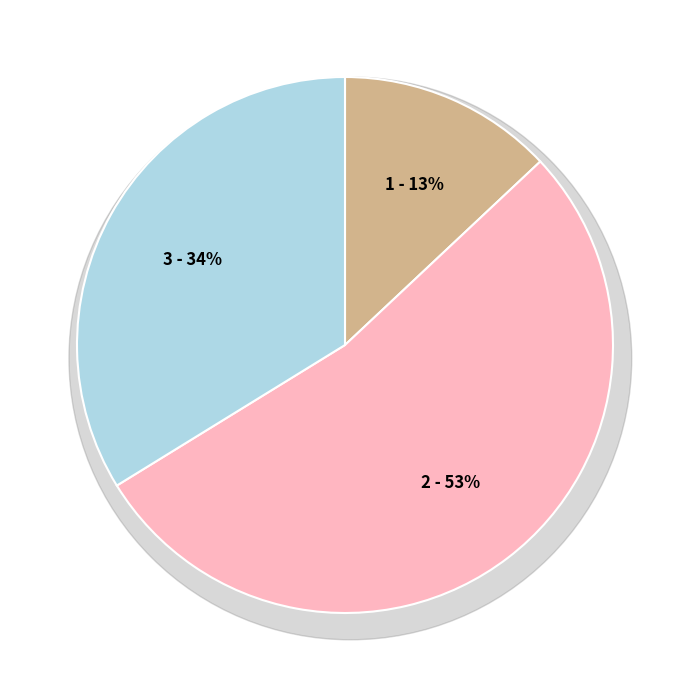

Is it true that 拟刘禹锡春深 is 19% of the pie?

False